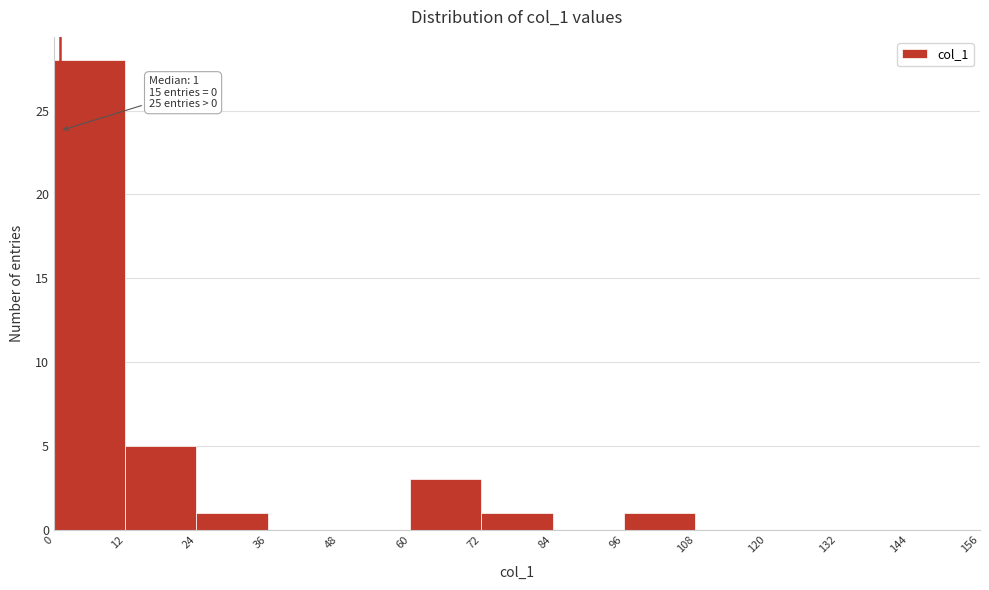

Which range on the x-axis has the tallest bar?

0 to 12